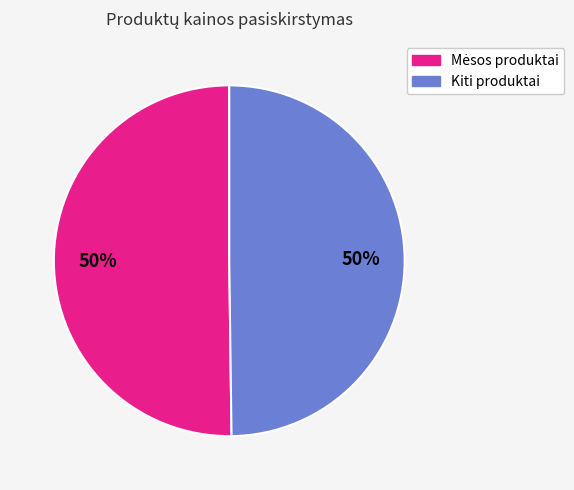

To the nearest percent, what is the average slice percentage?

50%